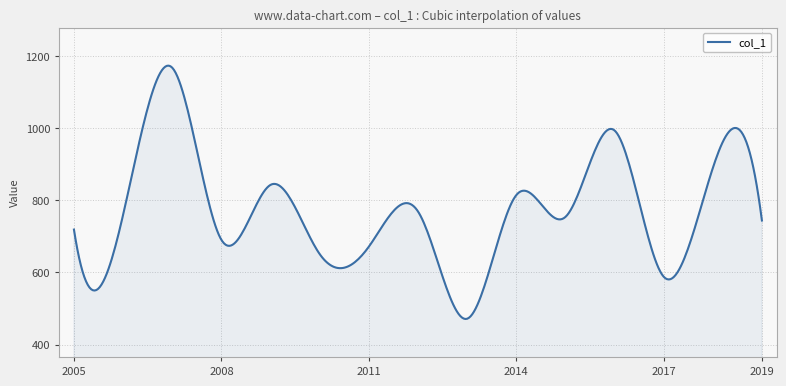

How many lines are shown in the chart?

1